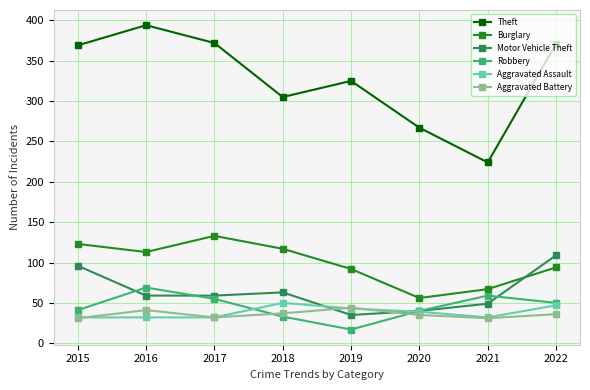

At which label does Robbery reach its peak?

2016